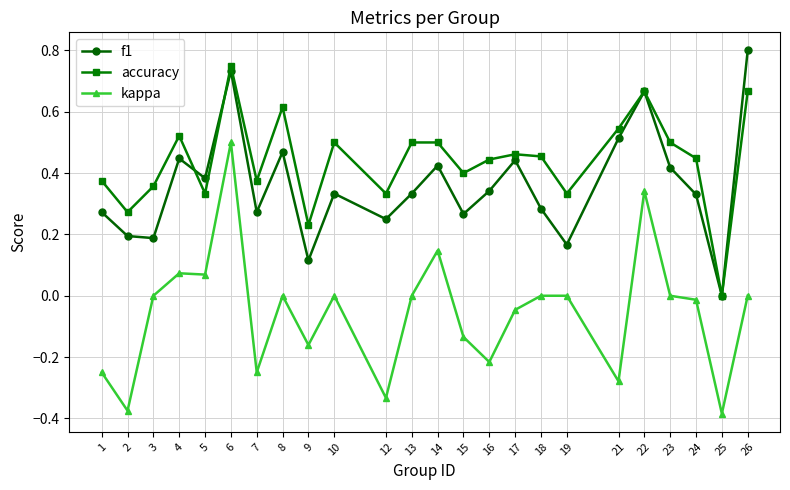

What are all the series names shown in the legend?

f1, accuracy, kappa